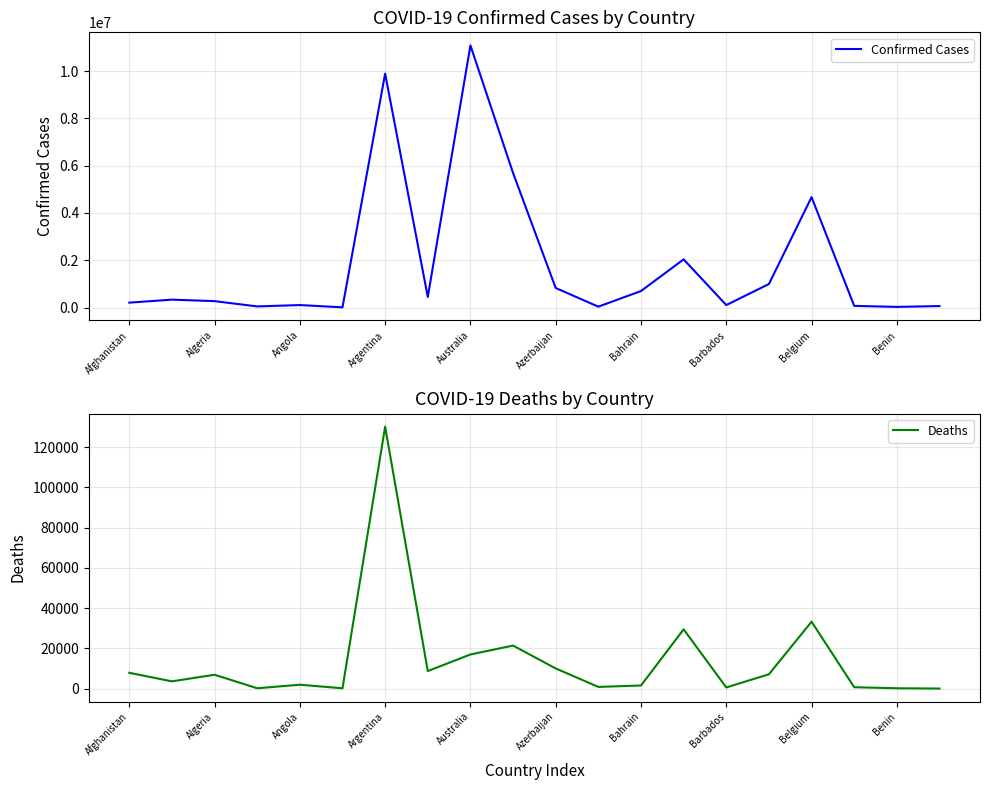

What is the highest value of the Confirmed Cases series?

11082803